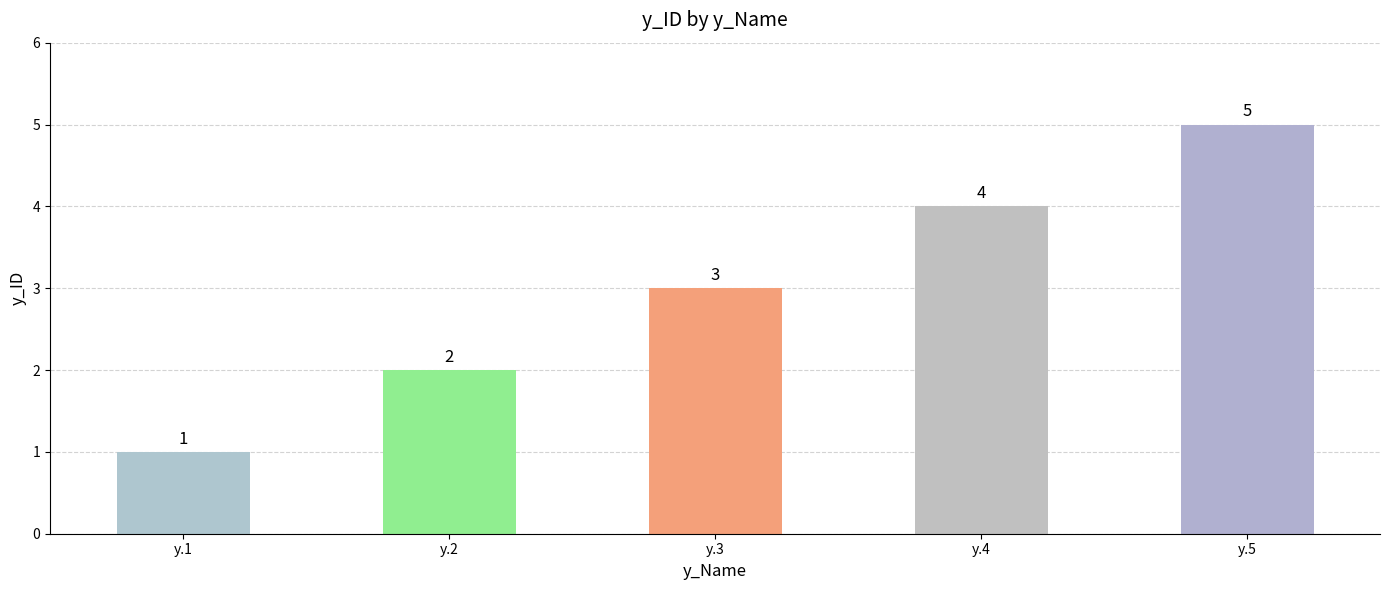

How many categories are shown in the chart?

5